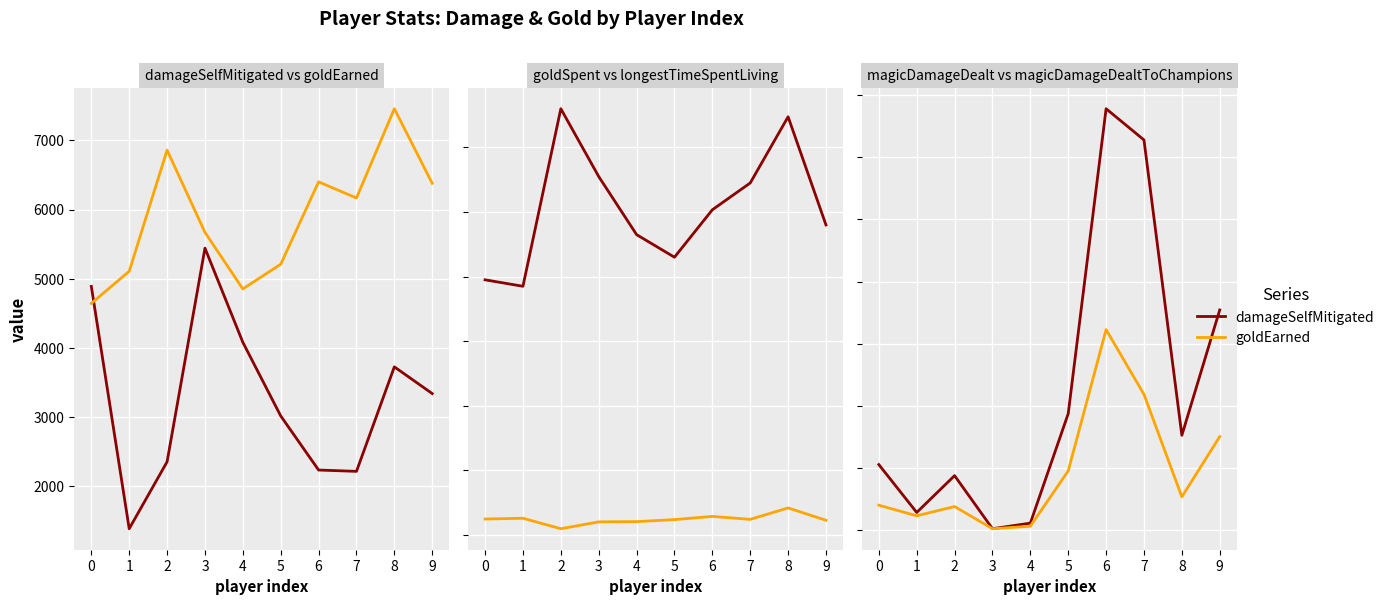

Is it true that magicDamageDealtToChampions equals 2524 at 7?

False